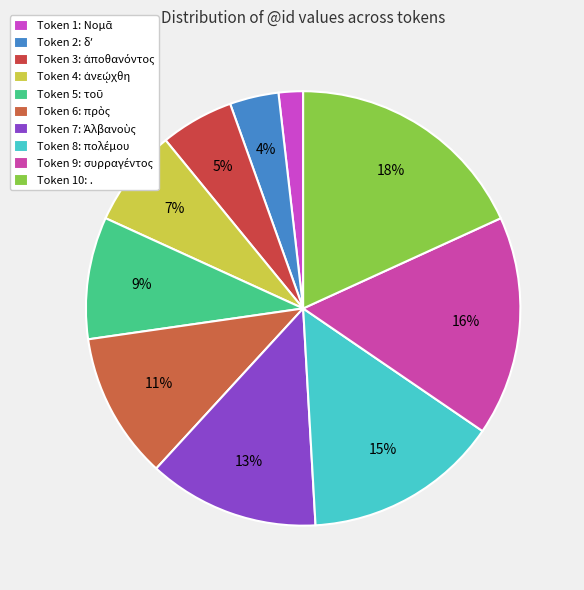

Is there any slice that represents more than half of the pie?

No